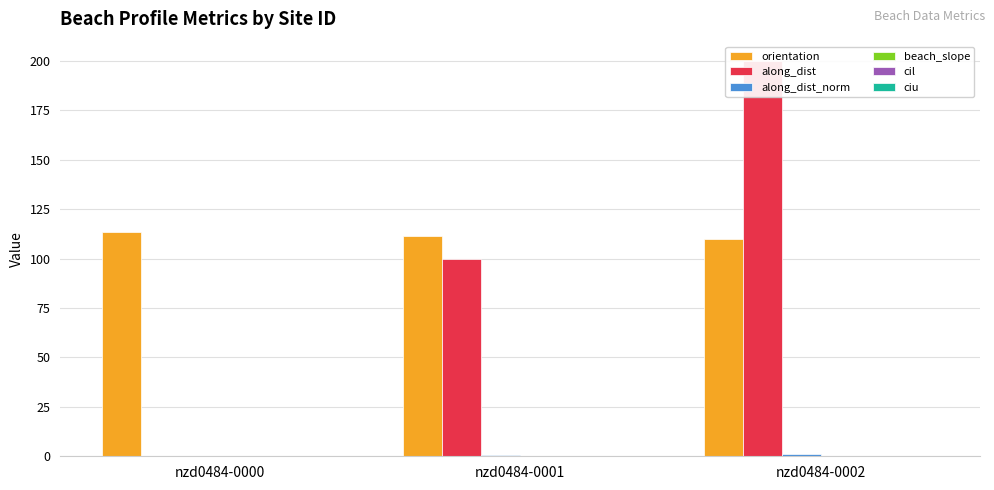

Which has a higher value, nzd0484-0000 or nzd0484-0001?

nzd0484-0000